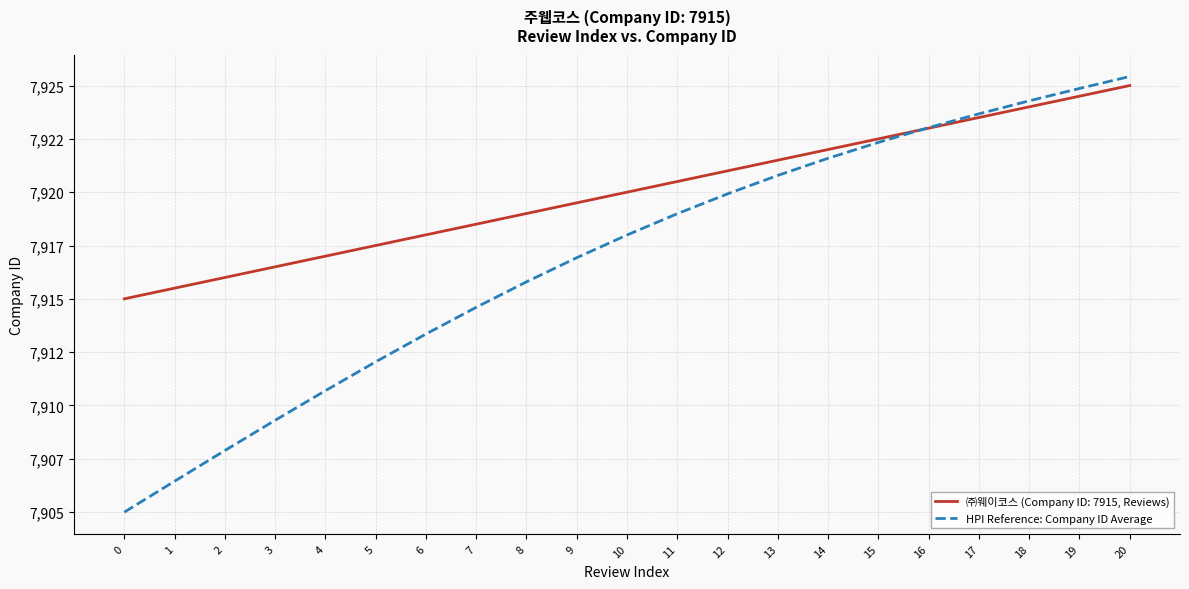

Between 14 and 6, which is larger?

14